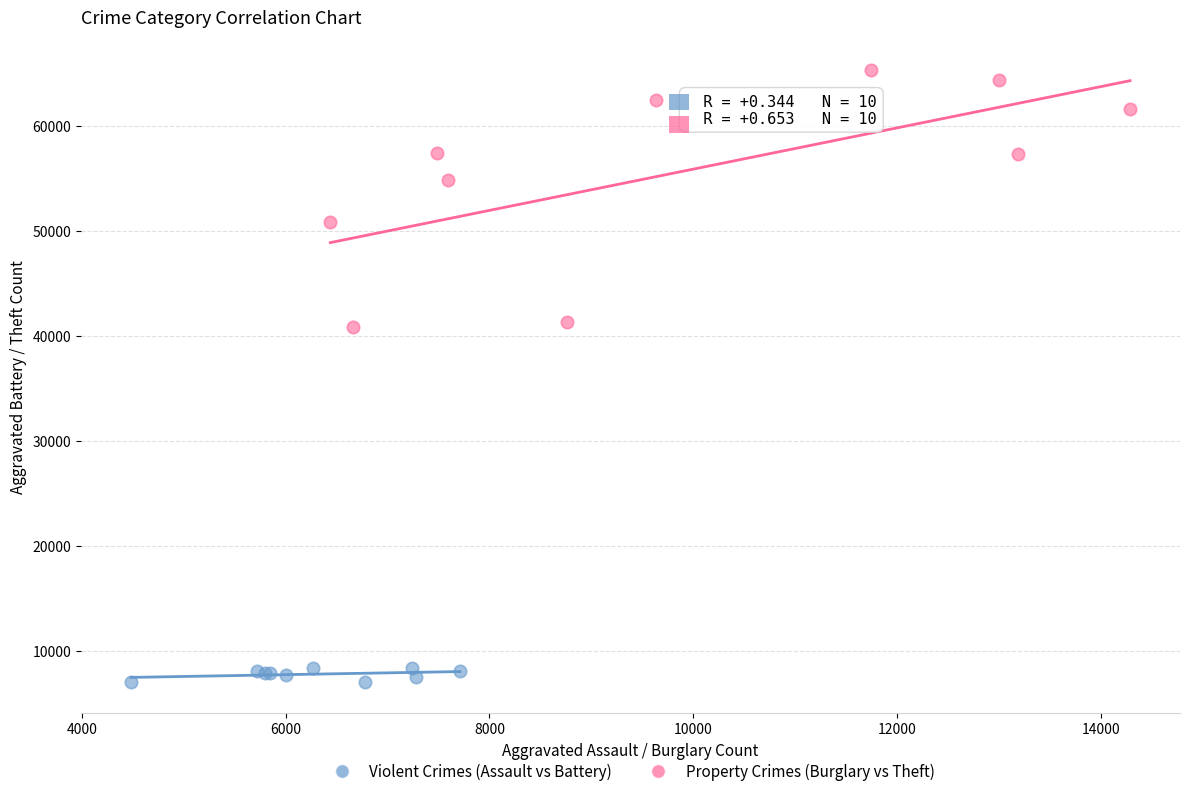

Which series has the widest spread of Y values?

Property Crimes (Burglary vs Theft)